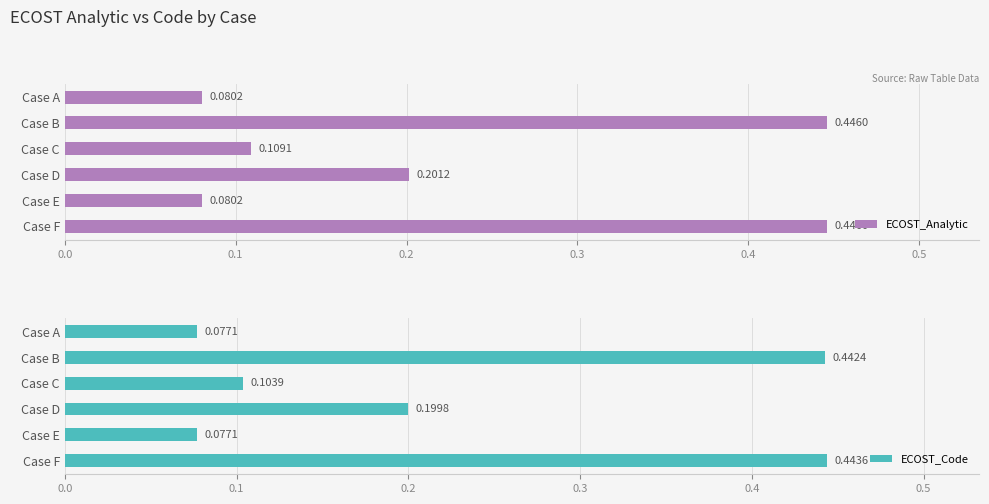

Rank the series by their maximum value, from highest to lowest.

ECOST_Analytic, ECOST_Code